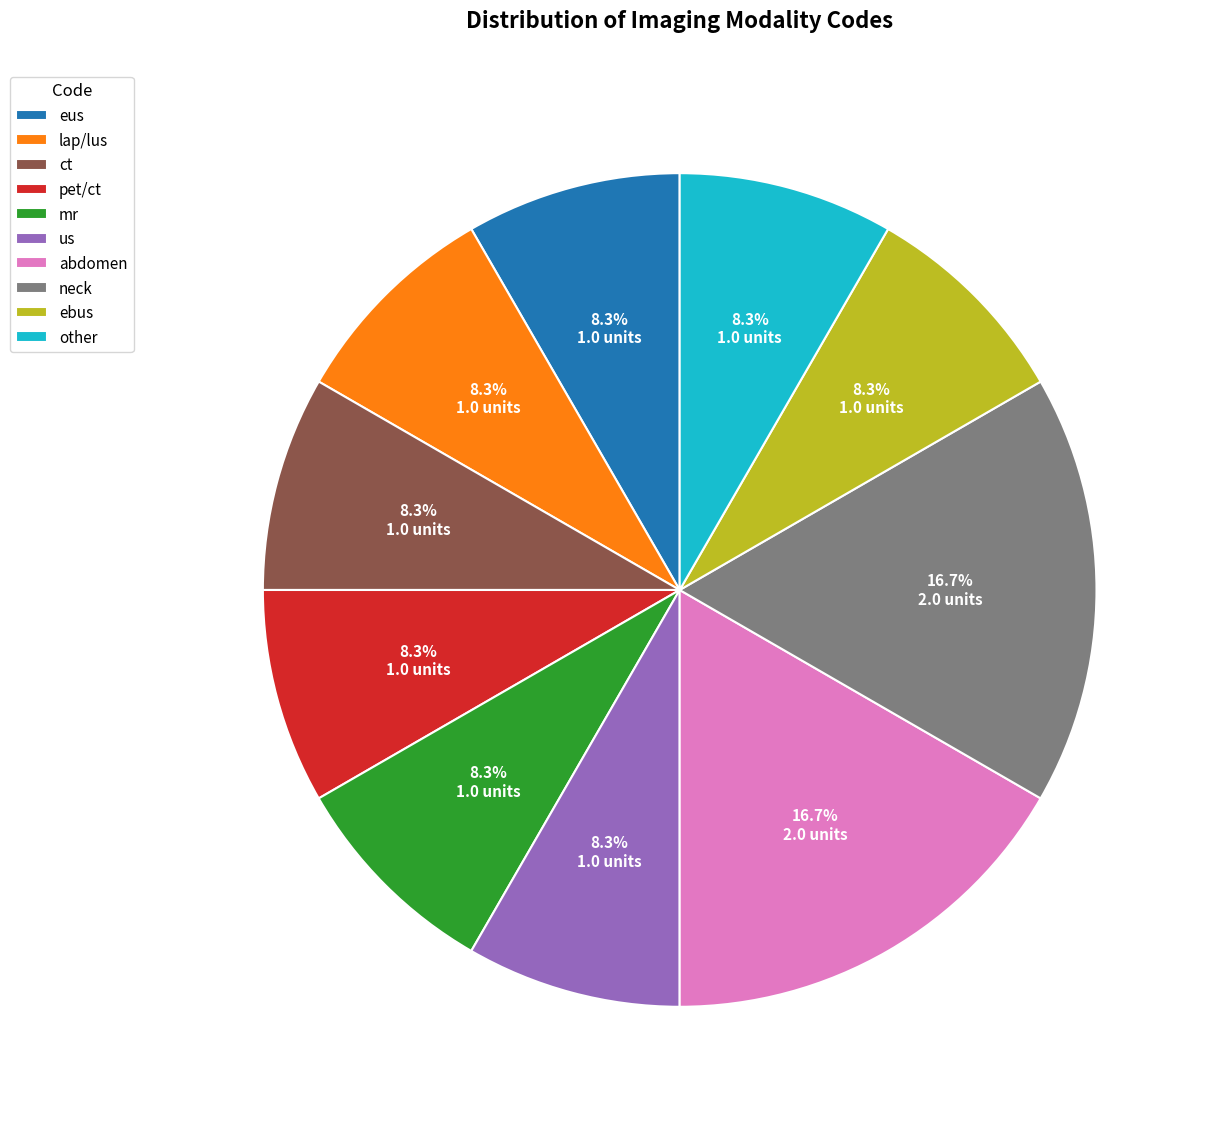

Does us account for over 50% of the chart?

No